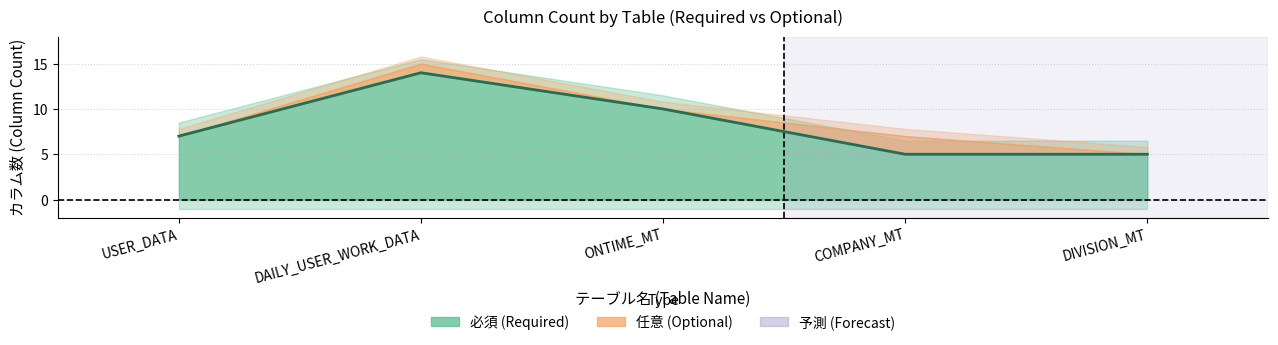

What is the change in value from DAILY_USER_WORK_DATA to ONTIME_MT?

-4